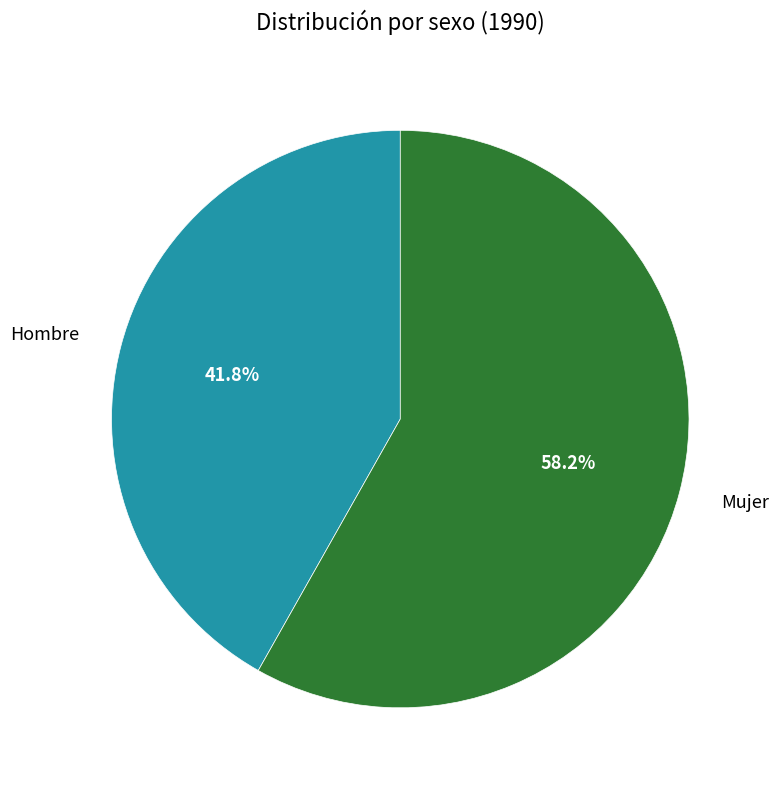

Is the sum of Mujer and Hombre greater than half?

Yes